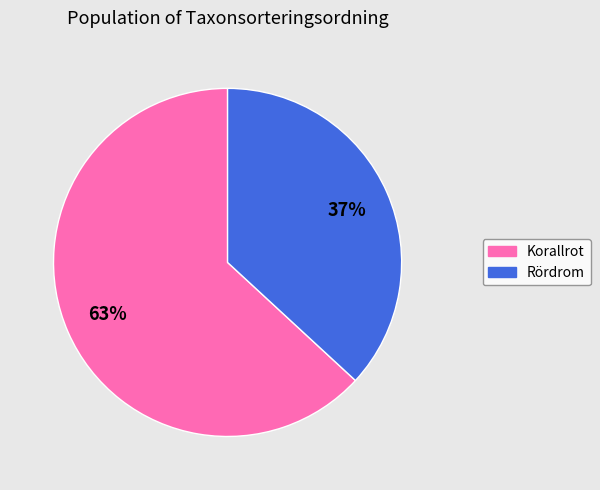

Is there any slice that represents more than half of the pie?

Yes